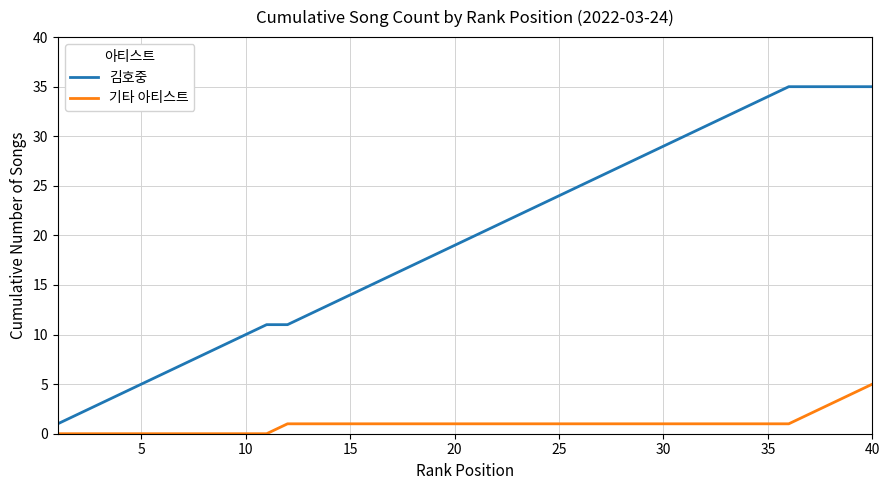

Rank the series by their average value, from highest to lowest.

김호중, 기타 아티스트